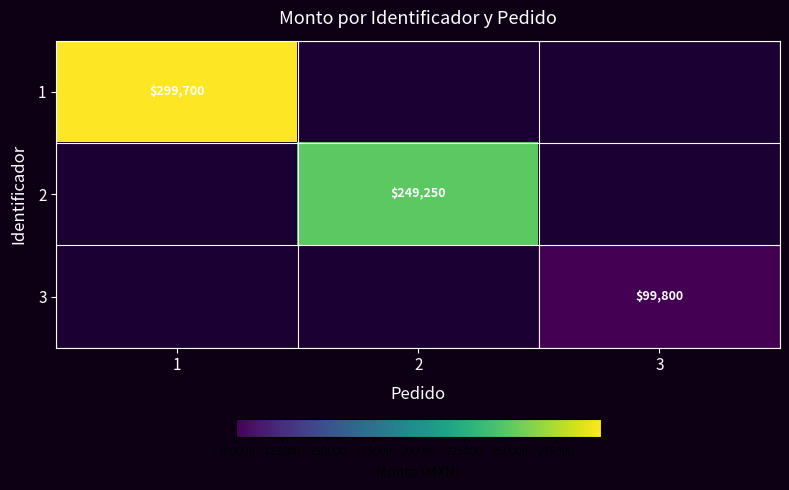

The 1 series shows 299700 at 1. True or false?

True